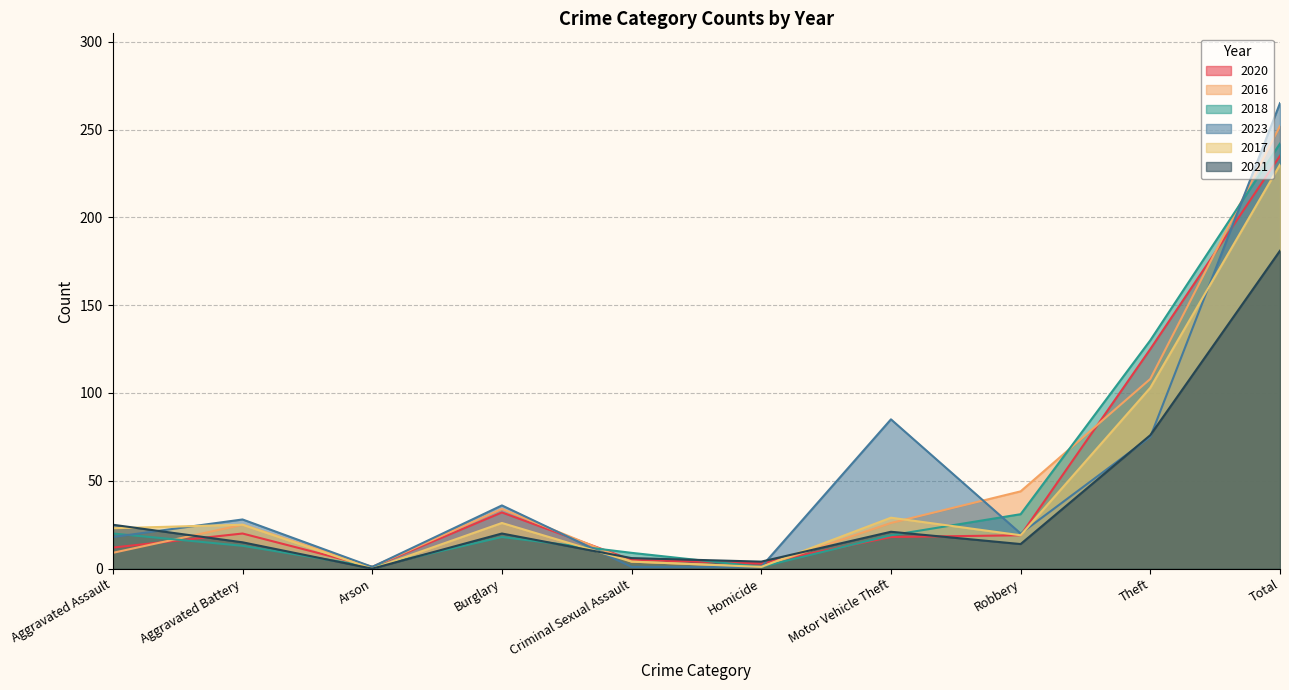

At which label does 2021 first exceed 20?

Aggravated Assault